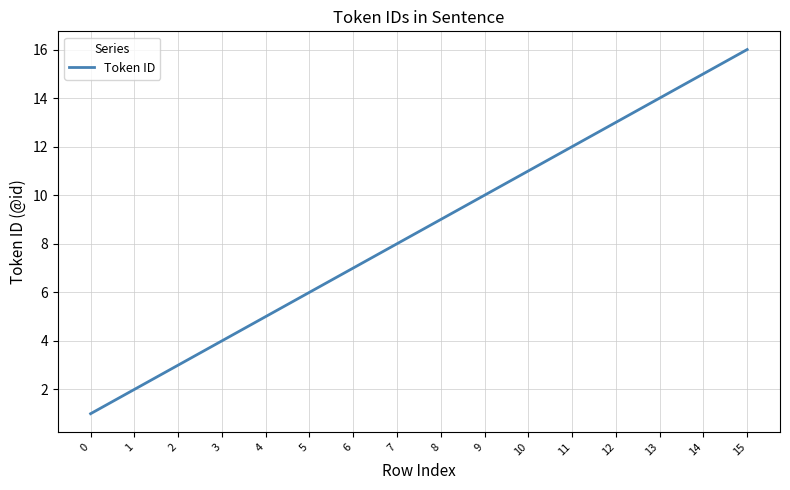

Rank the categories by value from lowest to highest.

0, 1, 2, 3, 4, 5, 6, 7, 8, 9, 10, 11, 12, 13, 14, 15